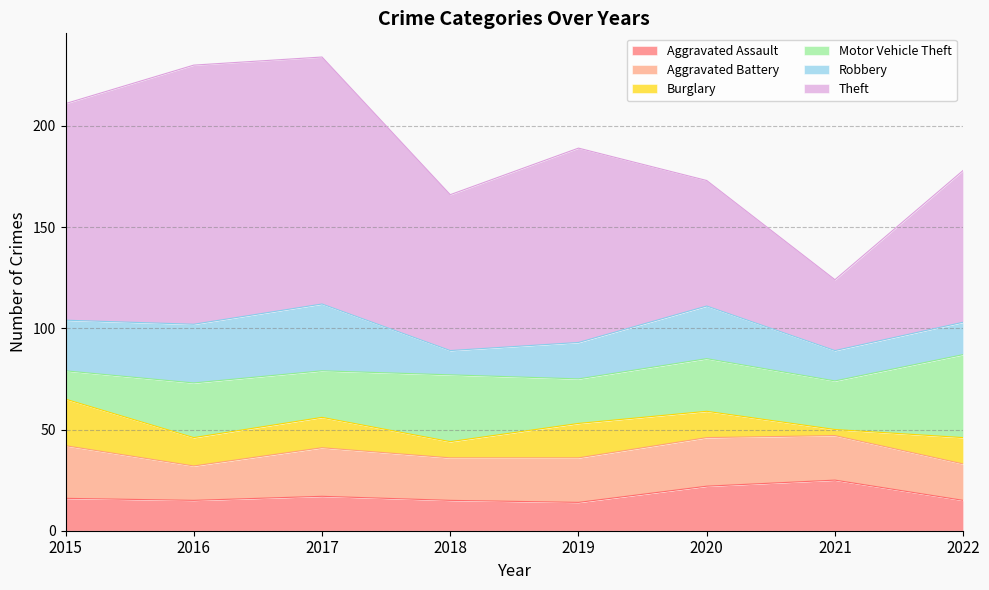

Which series changed the most between 2017 and 2022?

Theft